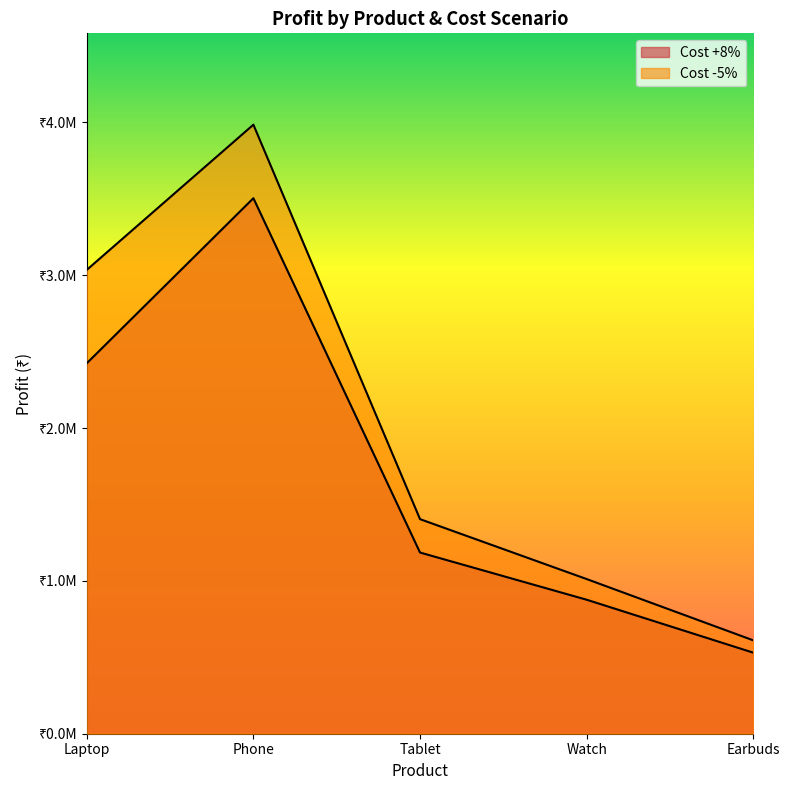

How many data points in Cost -5% are less than 1404000?

2